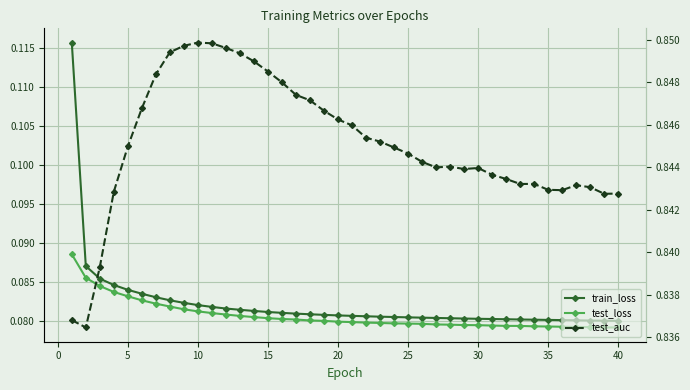

Reading right to left, transcribe all the data shown in this chart.

train_loss: 0.1	0.1	0.1	0.1	0.1	0.1	0.1	0.1	0.1	0.1	0.1	0.1	0.1	0.1	0.1	0.1	0.1	0.1	0.1	0.1	0.1	0.1	0.1	0.1	0.1	0.1	0.1	0.1	0.1	0.1	0.1	0.1	0.1	0.1	0.1	0.1	0.1	0.1	0.1	0.1
test_loss: 0.1	0.1	0.1	0.1	0.1	0.1	0.1	0.1	0.1	0.1	0.1	0.1	0.1	0.1	0.1	0.1	0.1	0.1	0.1	0.1	0.1	0.1	0.1	0.1	0.1	0.1	0.1	0.1	0.1	0.1	0.1	0.1	0.1	0.1	0.1	0.1	0.1	0.1	0.1	0.1
test_auc: 0.8	0.8	0.8	0.8	0.8	0.8	0.8	0.8	0.8	0.8	0.8	0.8	0.8	0.8	0.8	0.8	0.8	0.8	0.8	0.8	0.8	0.8	0.8	0.8	0.8	0.8	0.8	0.8	0.8	0.8	0.8	0.8	0.8	0.8	0.8	0.8	0.8	0.8	0.8	0.8